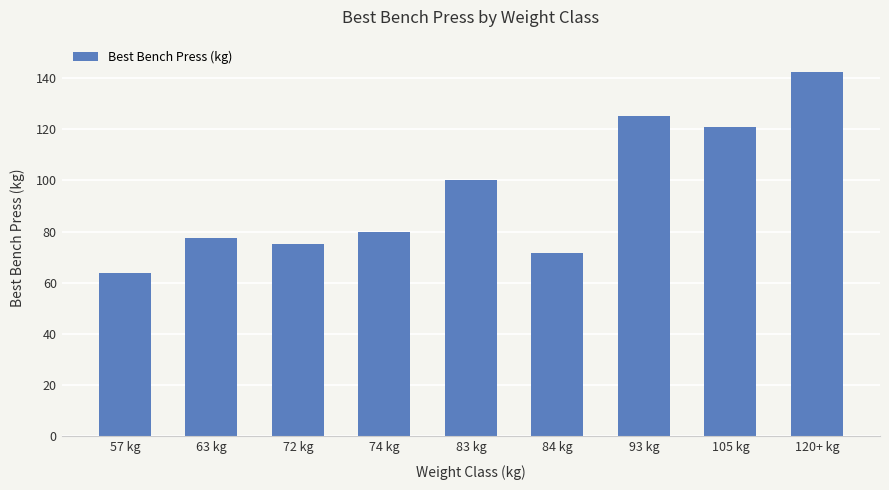

Reading right to left, what are all the values shown in this chart?

142.5	120.9	125.0	71.7	100.0	80.0	75.0	77.5	63.8